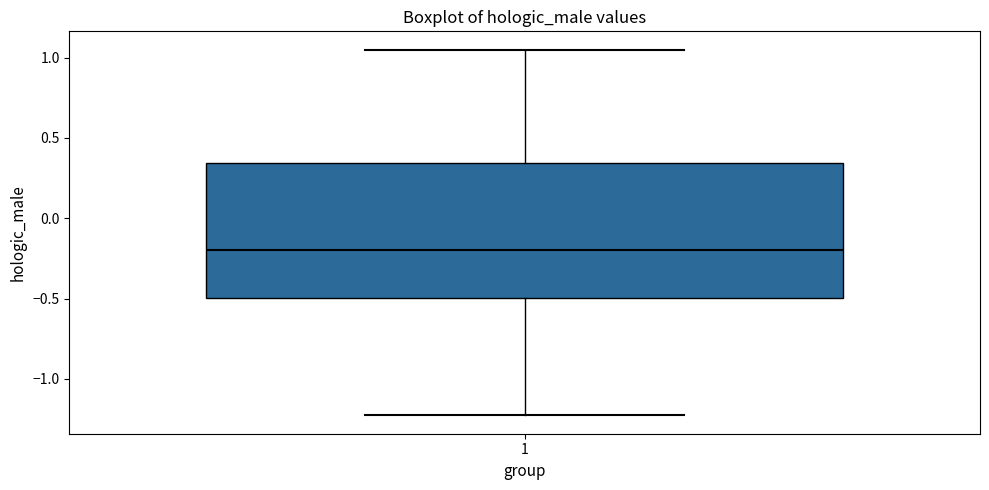

Where is the upper edge of the box at x = 1 on the y-axis? The values are not printed on the chart, so give them approximately, as read against the axis.

0.35